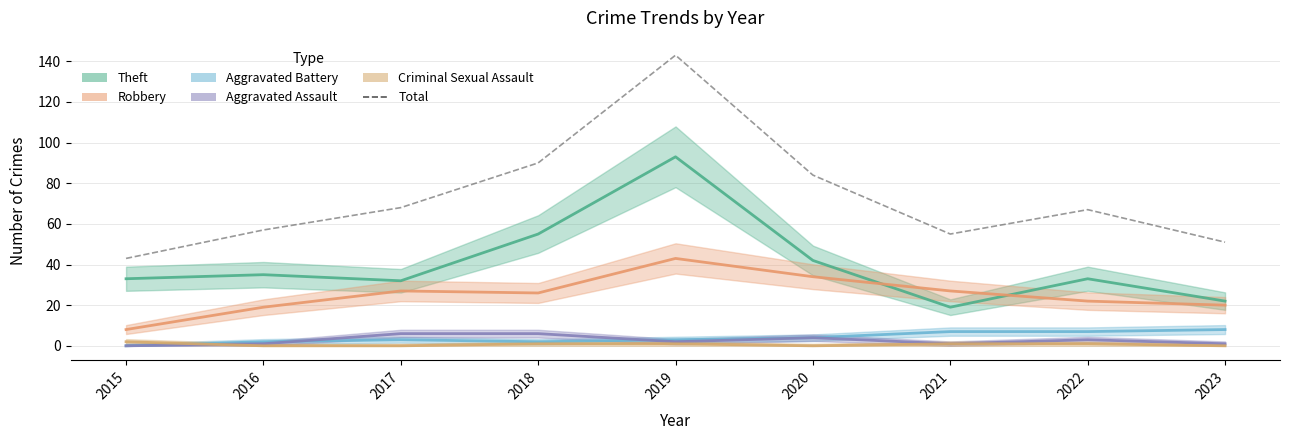

At which category does the chart reach its minimum across all series?

2015